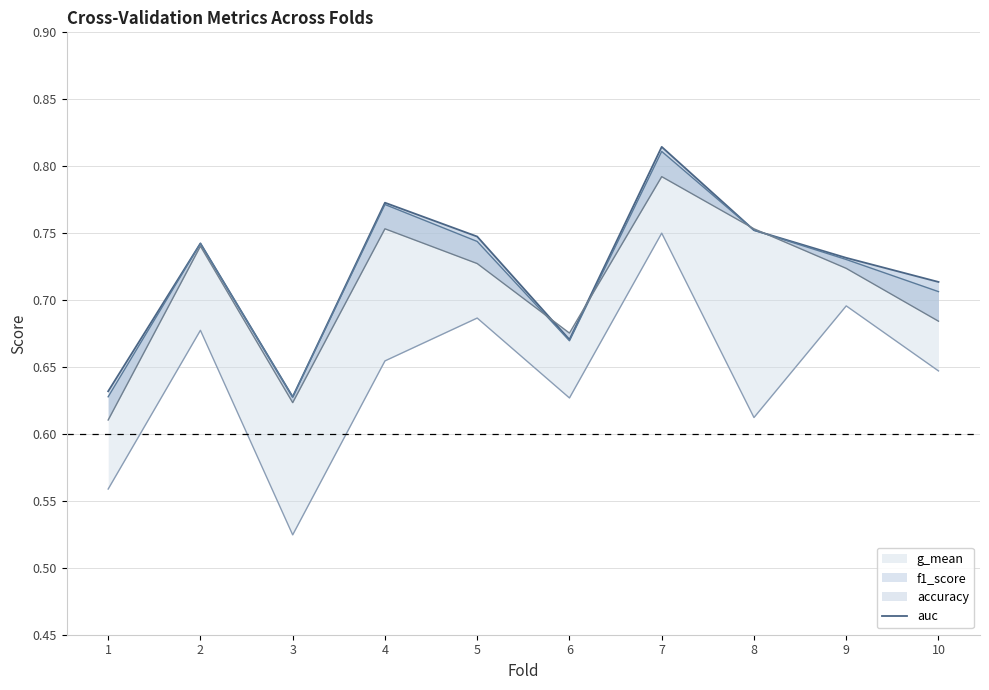

List the labels in order of value, largest first.

7, 4, 8, 5, 2, 9, 10, 6, 1, 3